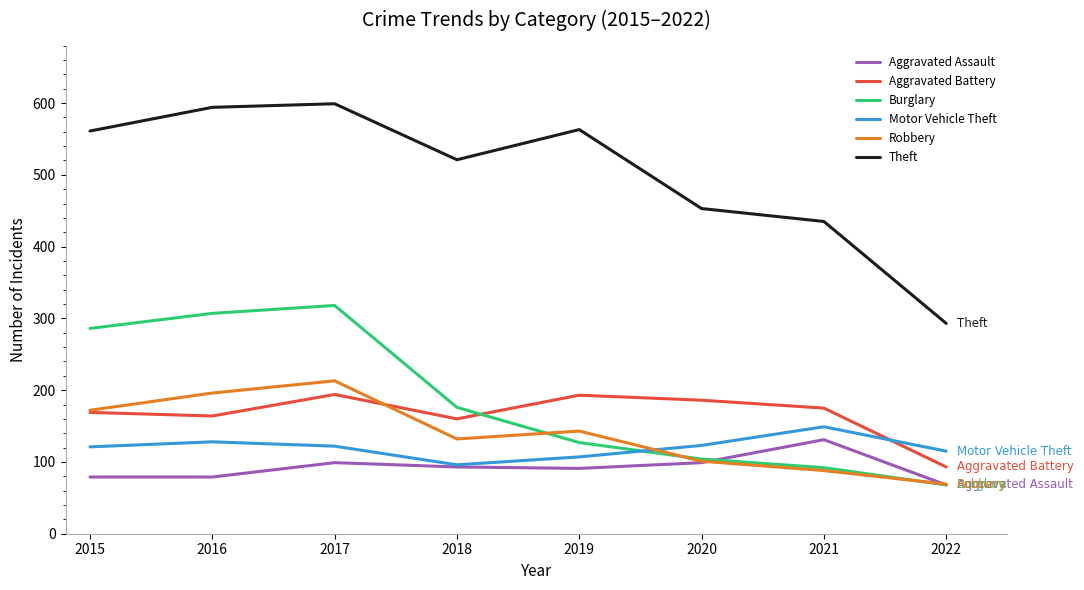

List the series in order of their peak value, lowest first.

Aggravated Assault, Motor Vehicle Theft, Aggravated Battery, Robbery, Burglary, Theft